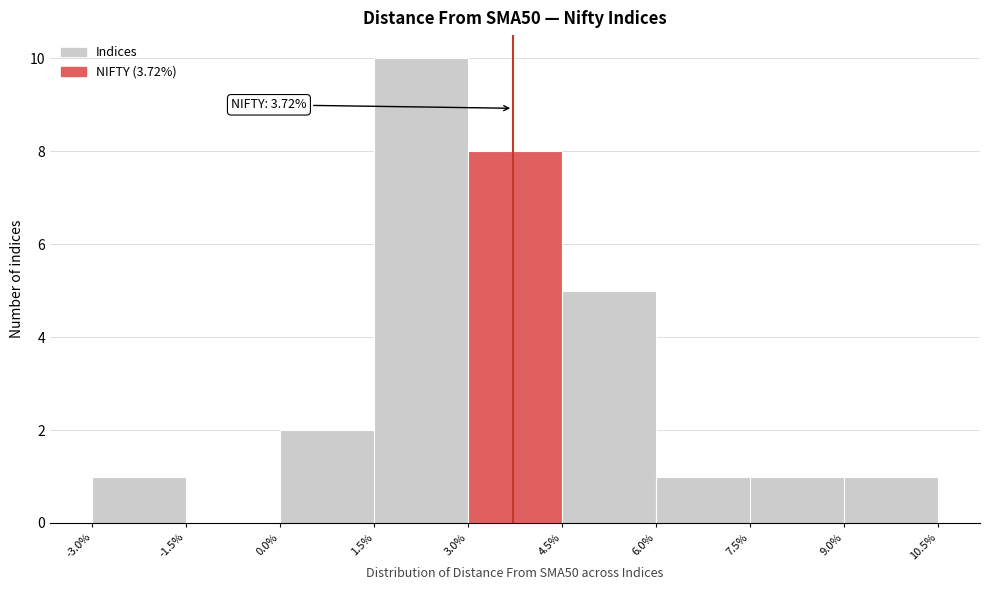

Which range on the x-axis has the tallest bar?

1.5% to 3.0%